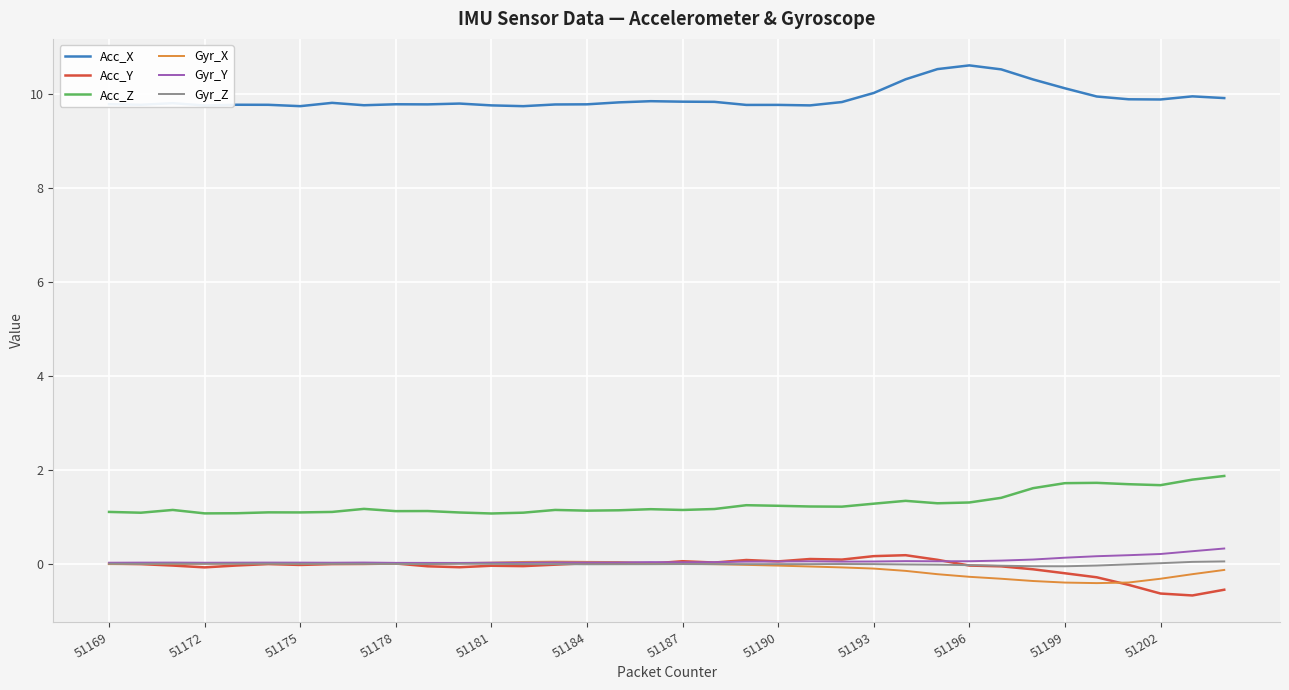

True or false: Gyr_Z has more than 0 points higher than both neighbors.

True